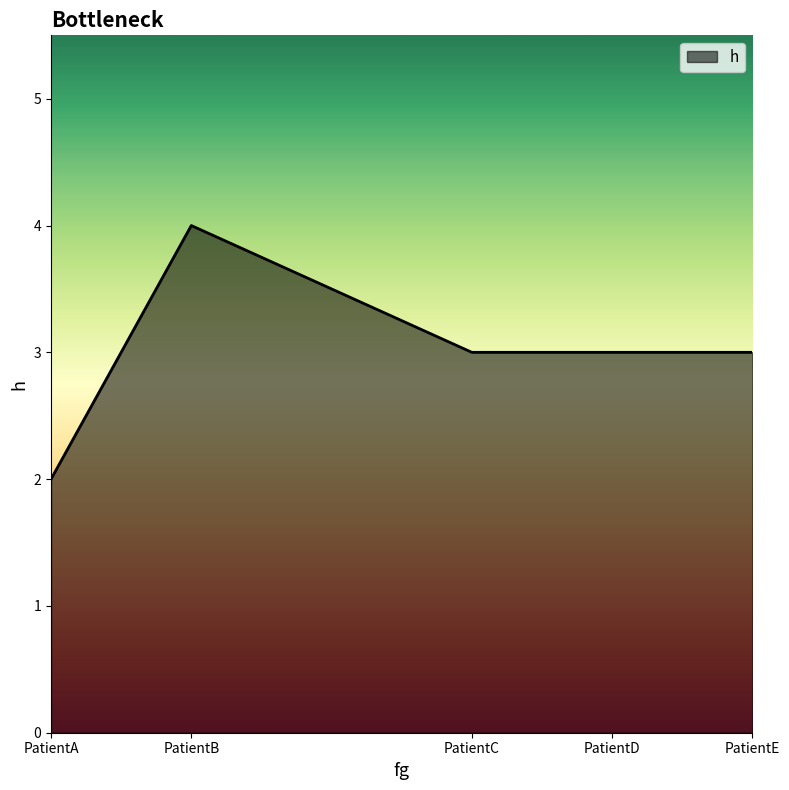

The chart shows a value of 3 at PatientD. True or false?

True